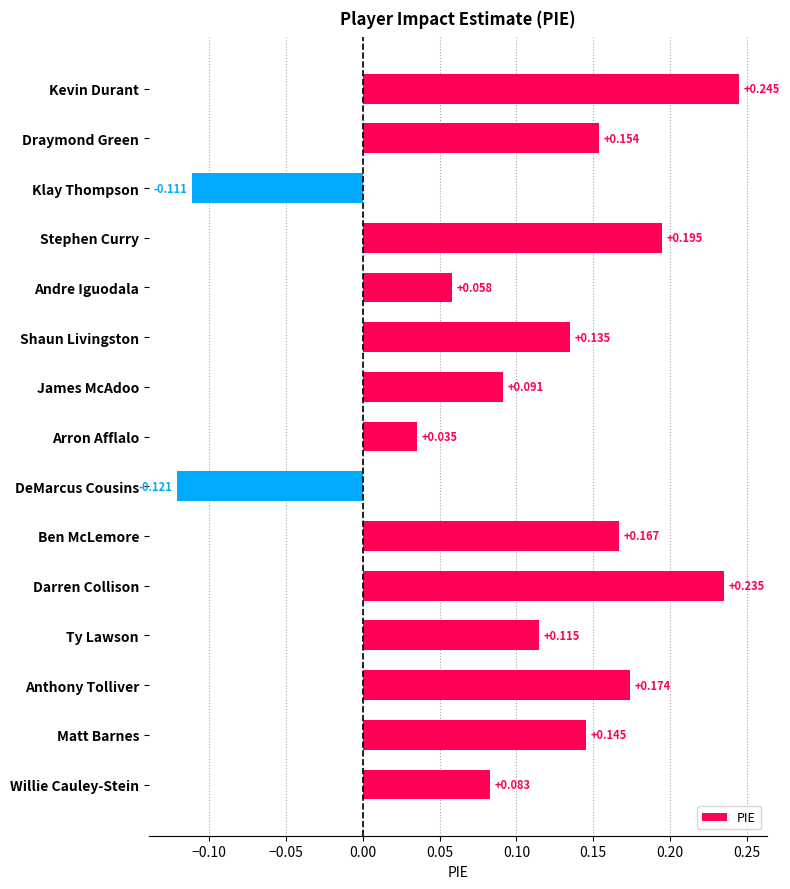

How many negative values are there?

2